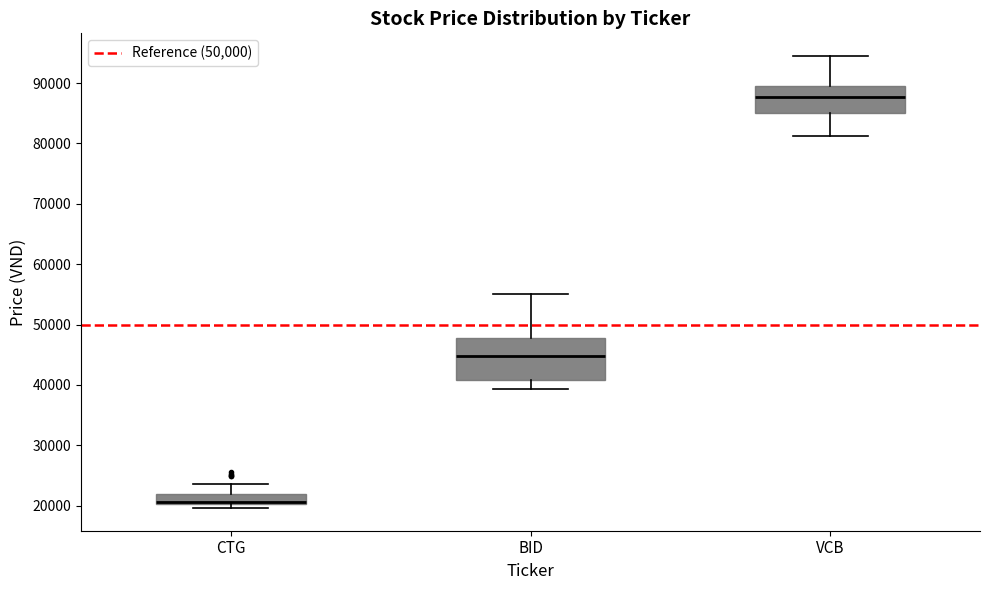

Reading left to right, read every box against the y-axis: the position of its median line, the range the box covers, and the ends of its whiskers. The values are not printed on the chart, so give them approximately, as read against the axis.

CTG: median 21000 (drawn on the box's lower edge), box 20000 to 22000, whiskers 20000 (just below the box's lower edge) to 24000
BID: median 45000, box 41000 to 48000, whiskers 39000 to 55000
VCB: median 88000, box 85000 to 90000, whiskers 81000 to 95000